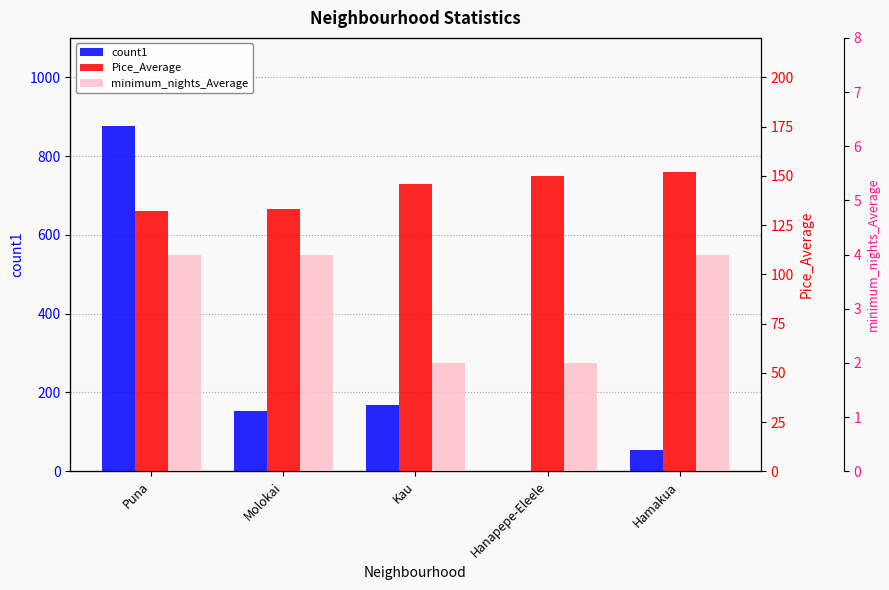

How many values in the Pice_Average series are below 146?

2